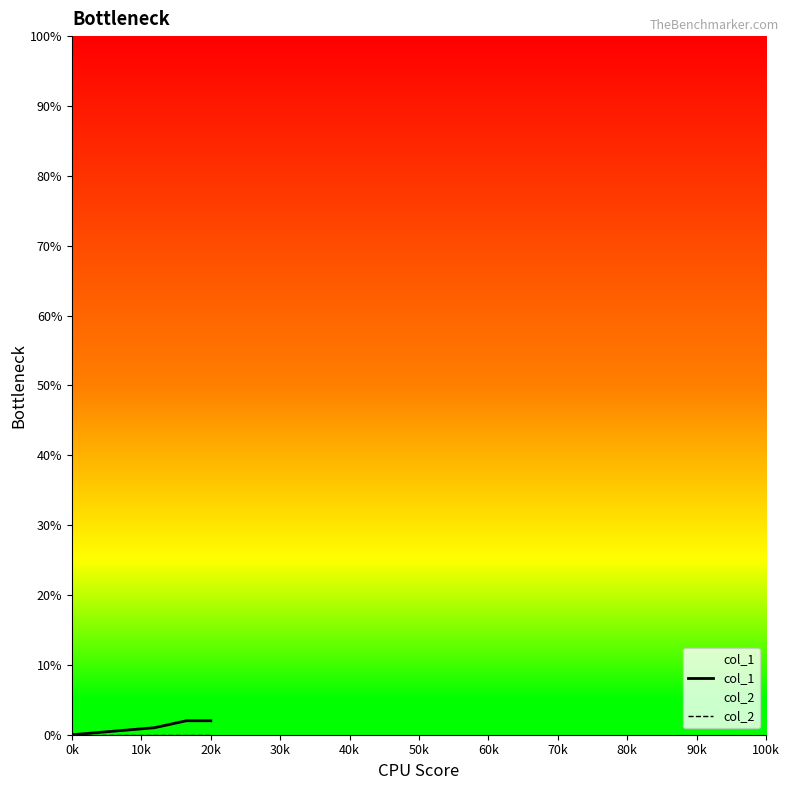

True or false: col_2 has more than 0 points higher than both neighbors.

False